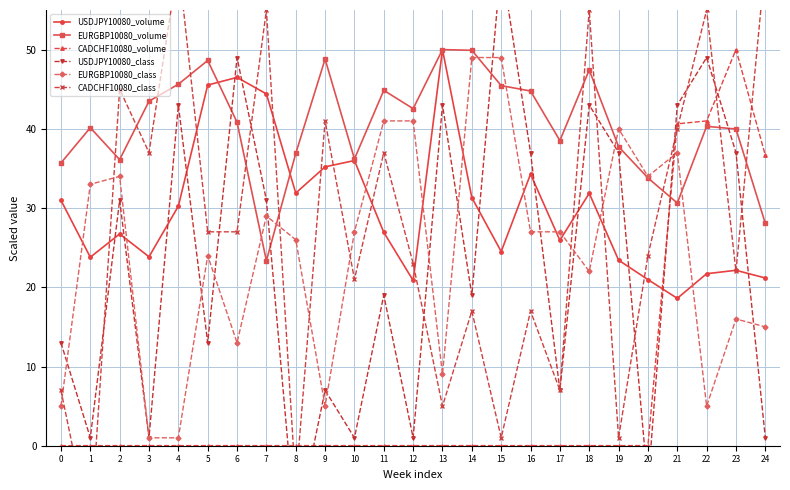

Which series changed the most between 5 and 23?

CADCHF10080_volume